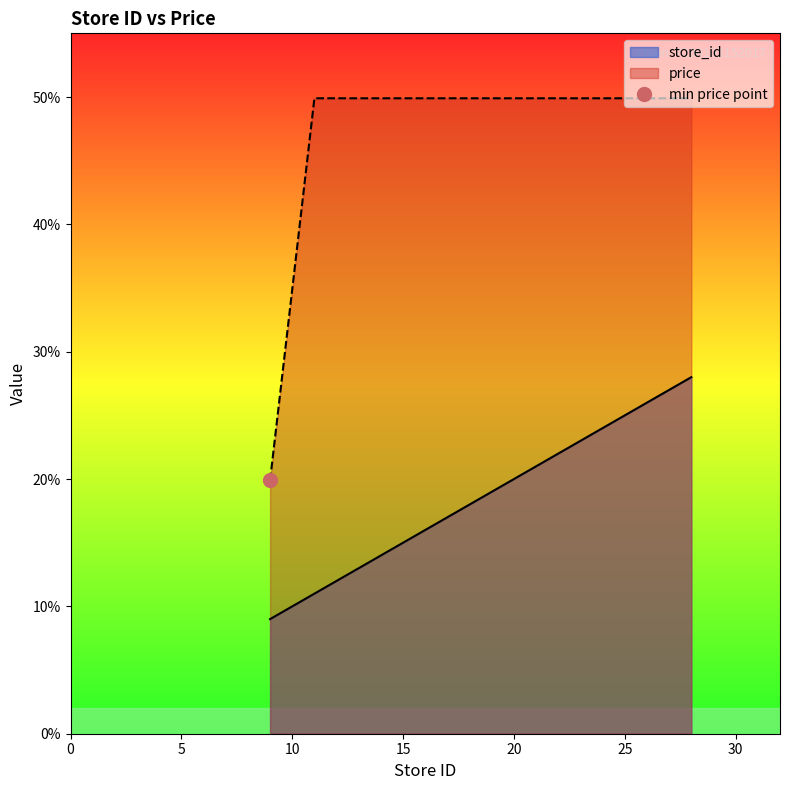

Which series has the largest total across all categories?

price